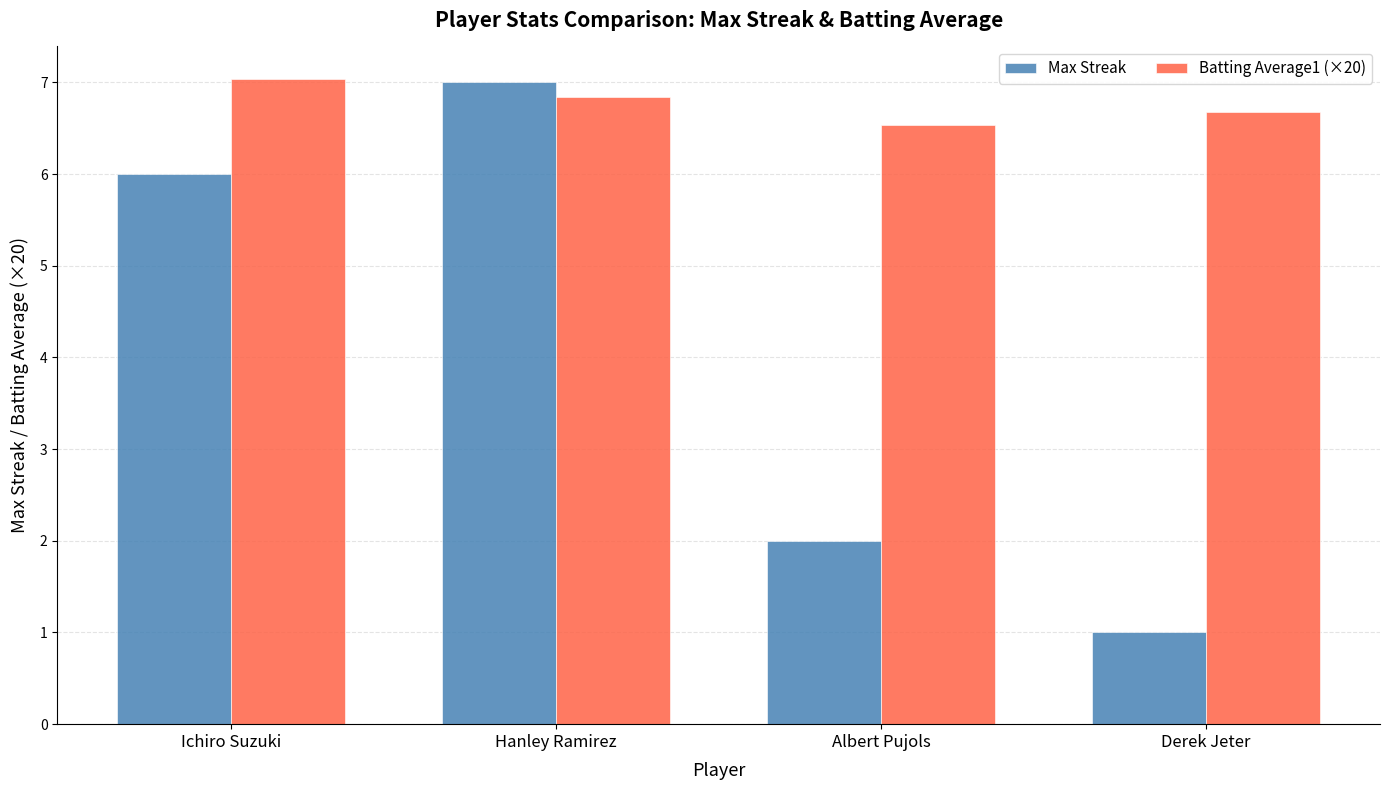

What are all the series names shown in the legend?

Max Streak, Batting Average1 (×20)